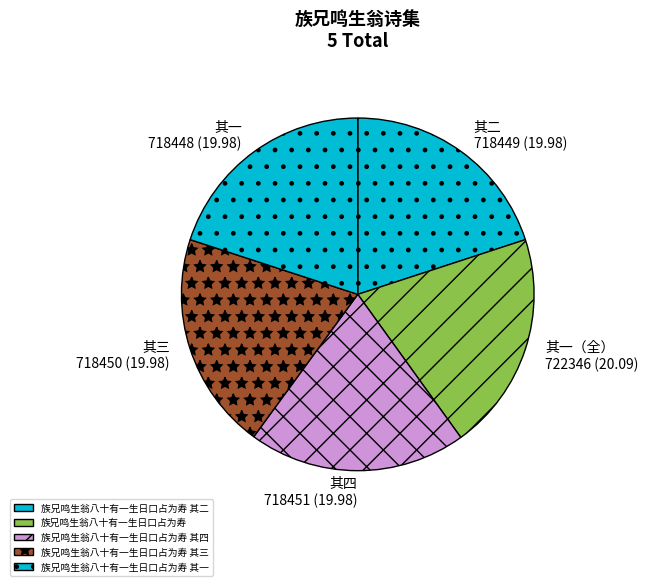

Does 族兄鸣生翁八十有一生日口占为寿 其二 represent more than half of the total?

No